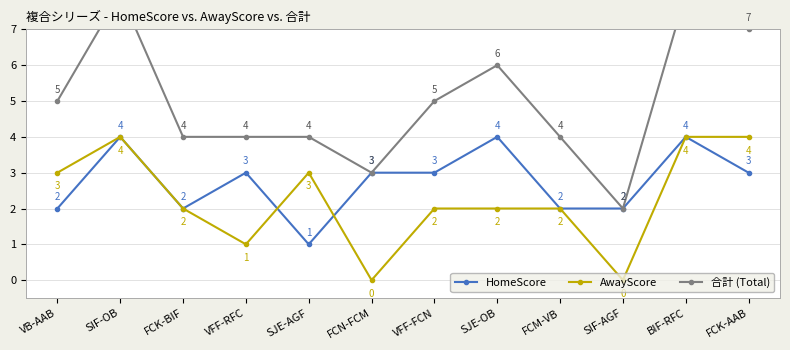

Between which two adjacent categories do AwayScore and HomeScore first intersect?

VFF-RFC and SJE-AGF